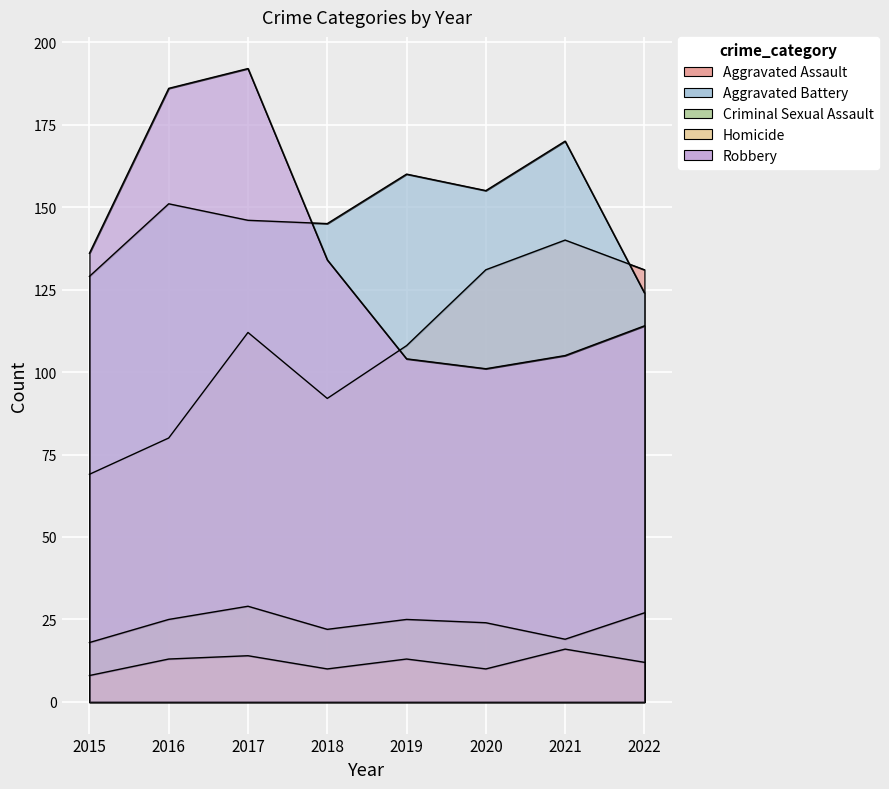

At which category does the chart reach its peak across all series?

2017